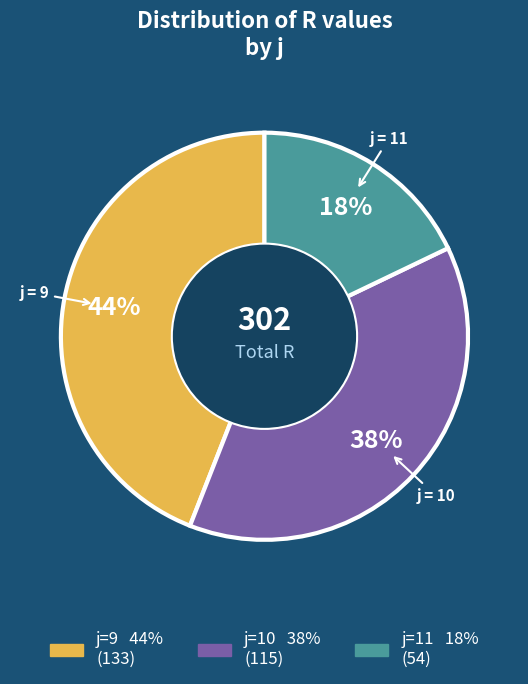

To the nearest percent, what is the difference between the largest and smallest slice percentages?

26%